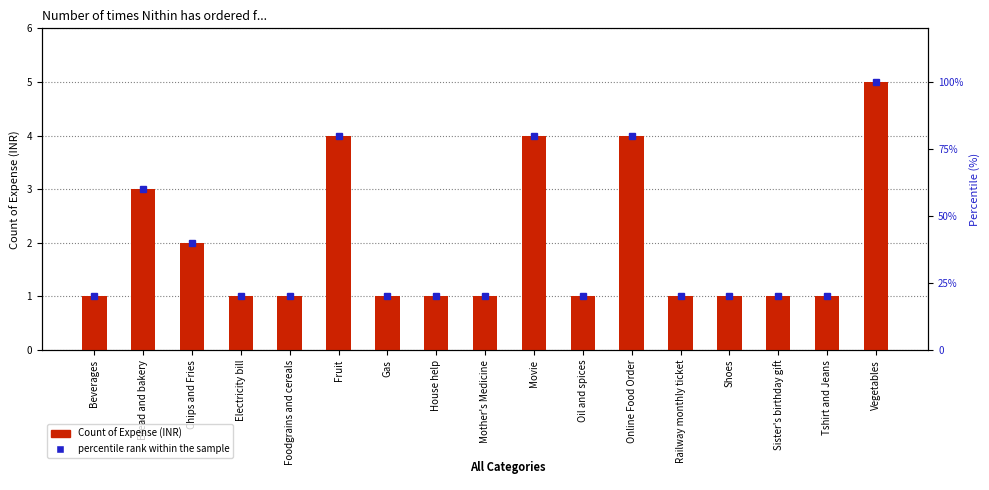

Which series has the largest total across all categories?

percentile rank within the sample